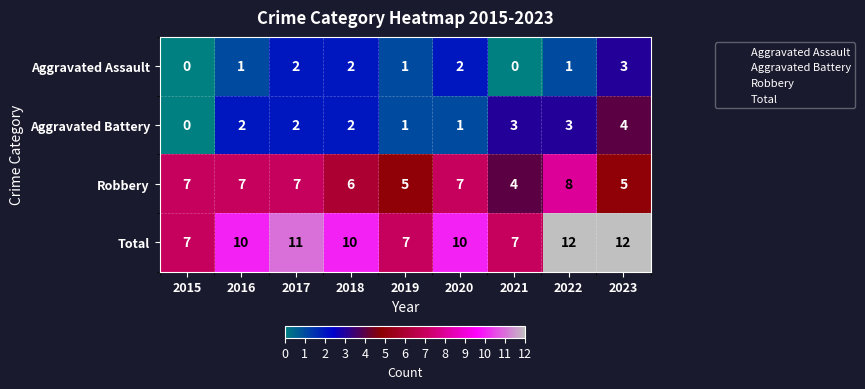

What value does the Total series have at 2016?

10